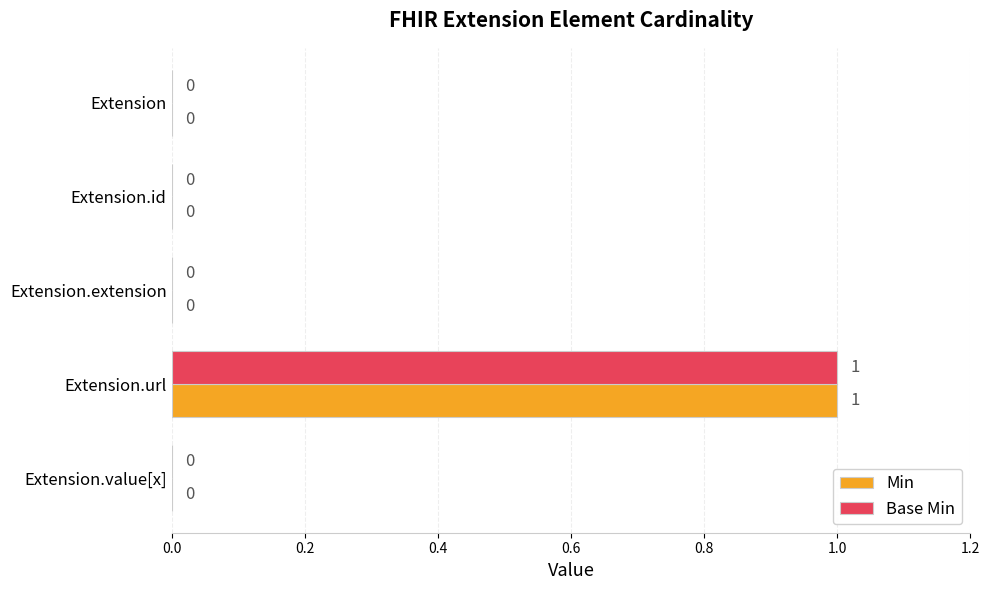

How many Base Min values are between 0 and 1?

5